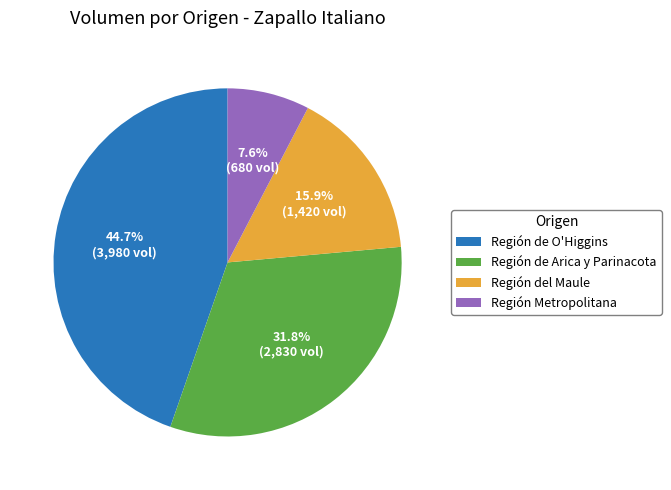

How many slices are in this pie chart?

4